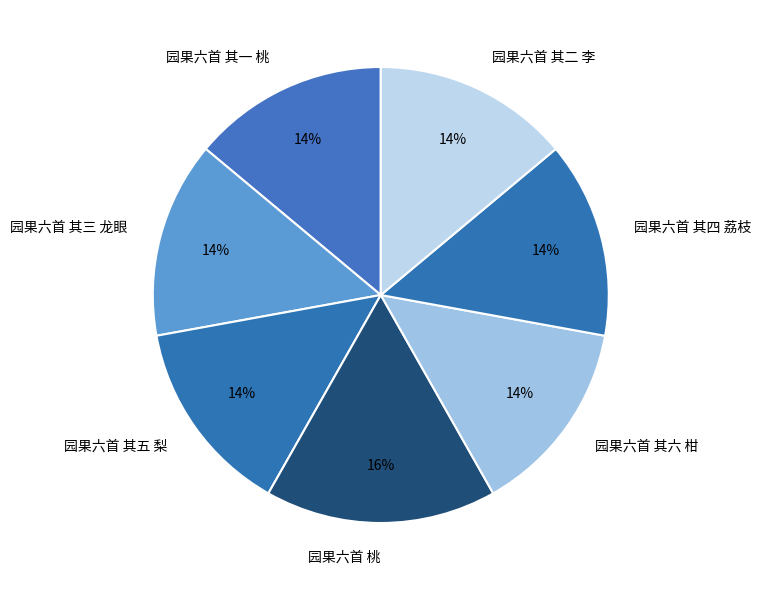

What is the ratio of the value at 园果六首 其一 桃 to the value at 园果六首 其五 梨?

1.0